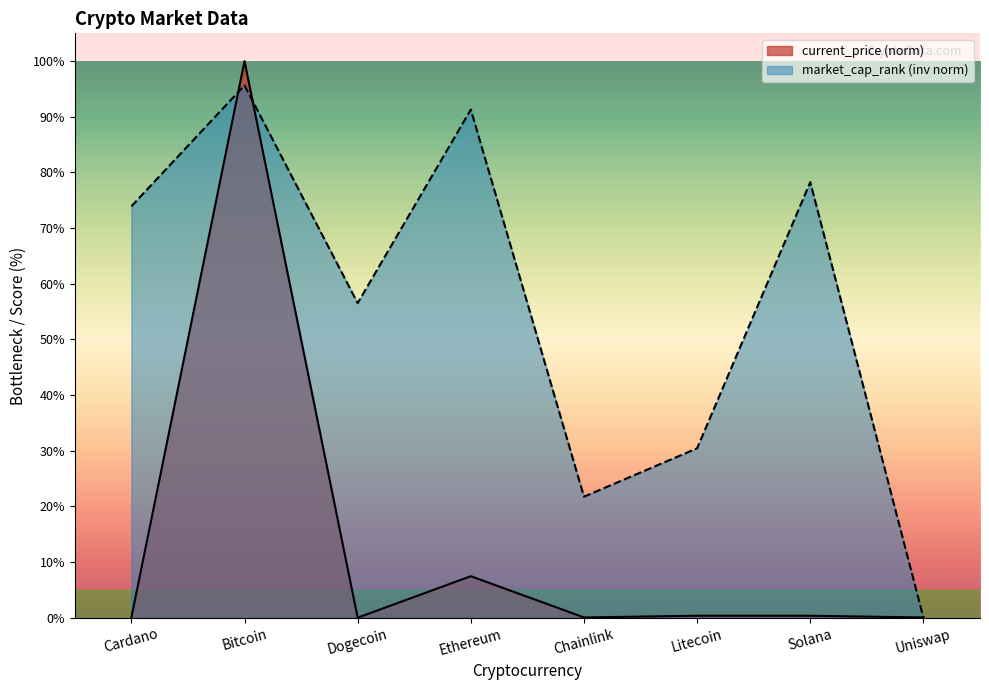

Reading left to right, extract all data points from this chart.

current_price: 0.0	100.0	0.0	7.5	0.0	0.3	0.3	0.0
market_cap_rank: 73.9	95.7	56.5	91.3	21.7	30.4	78.3	0.0